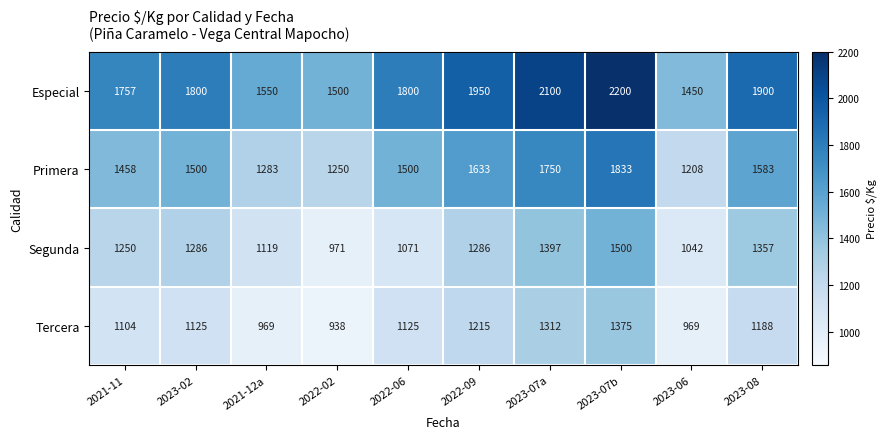

The value of Especial at 2021-11 is 2852. True or false?

False